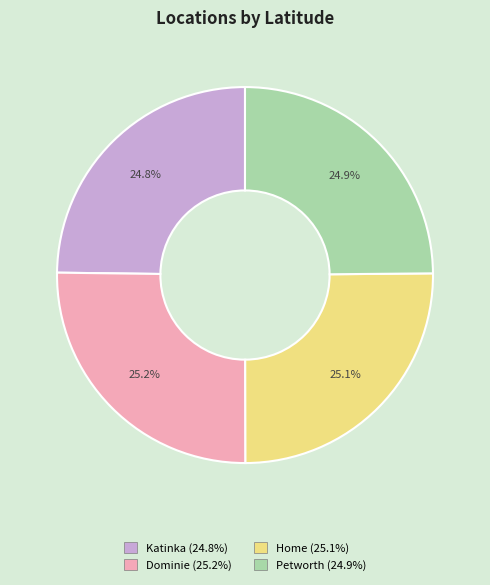

What is the ratio of the value at Petworth (24.9%) to the value at Dominie (25.2%)?

1.0